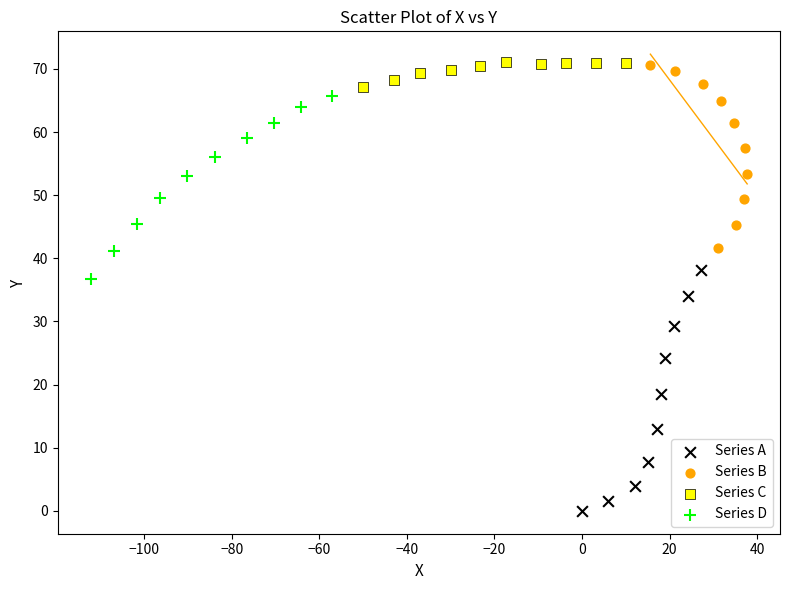

Which series contains the lowest Y value?

Series A